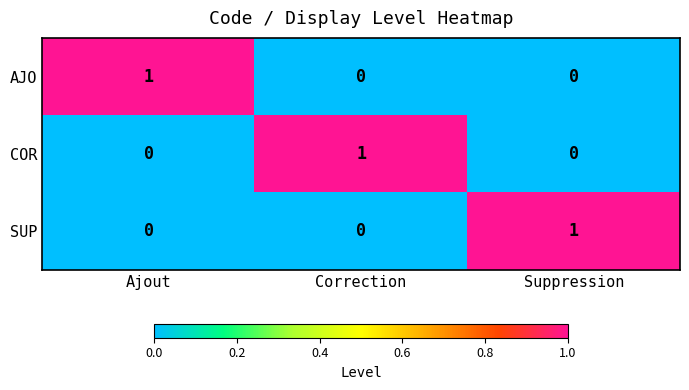

At how many categories does at least one series exceed 0?

3